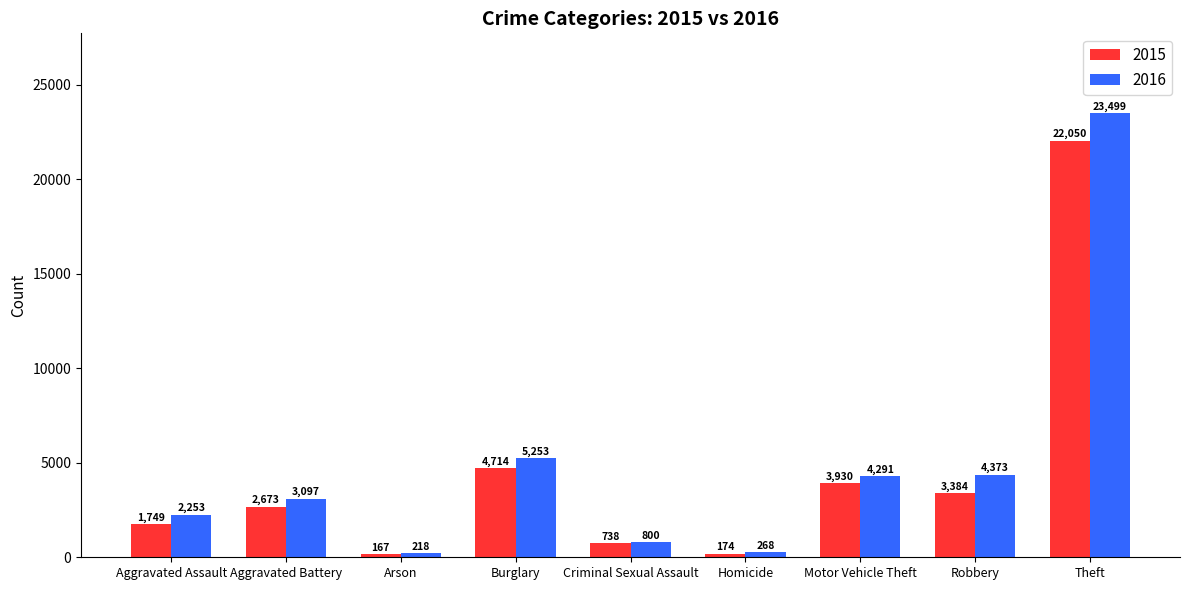

Rank the series by their average value, from lowest to highest.

2015, 2016